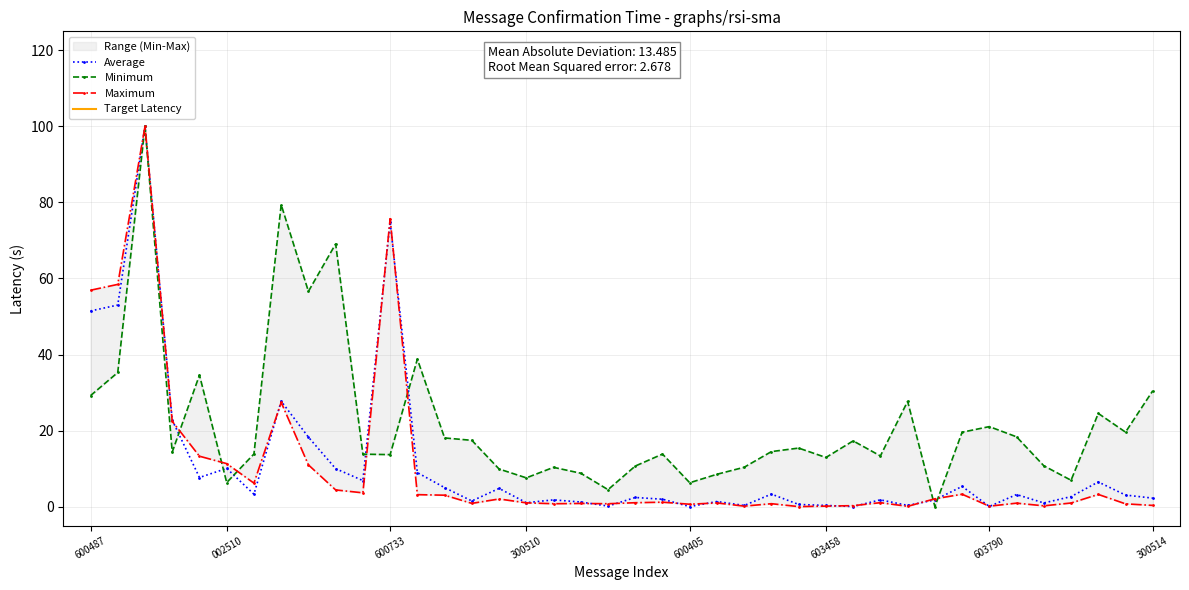

True or false: 主力买 has more than 0 interior local peaks.

True